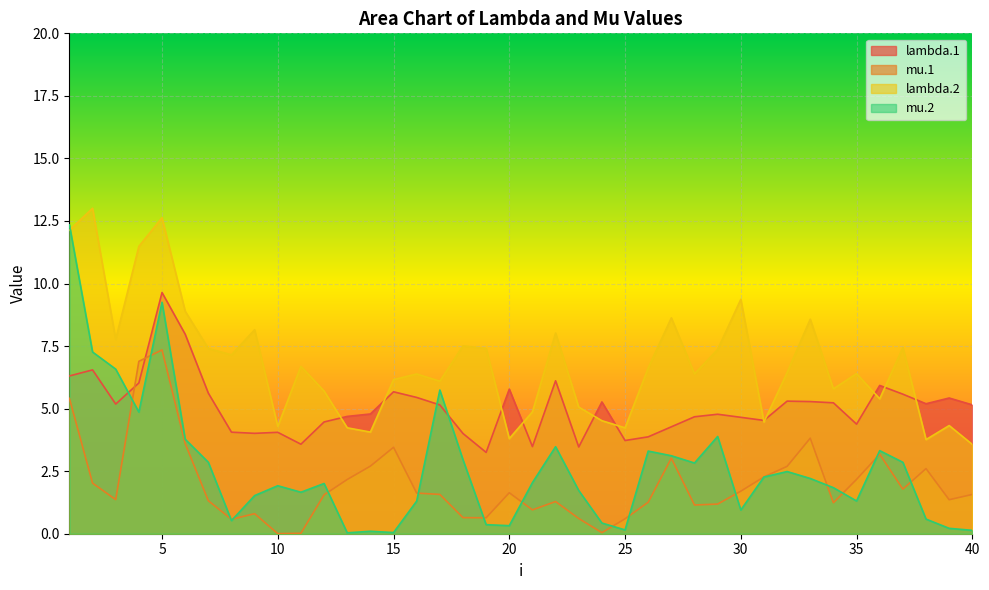

The lambda.2 series shows 12.6 at 5. True or false?

True